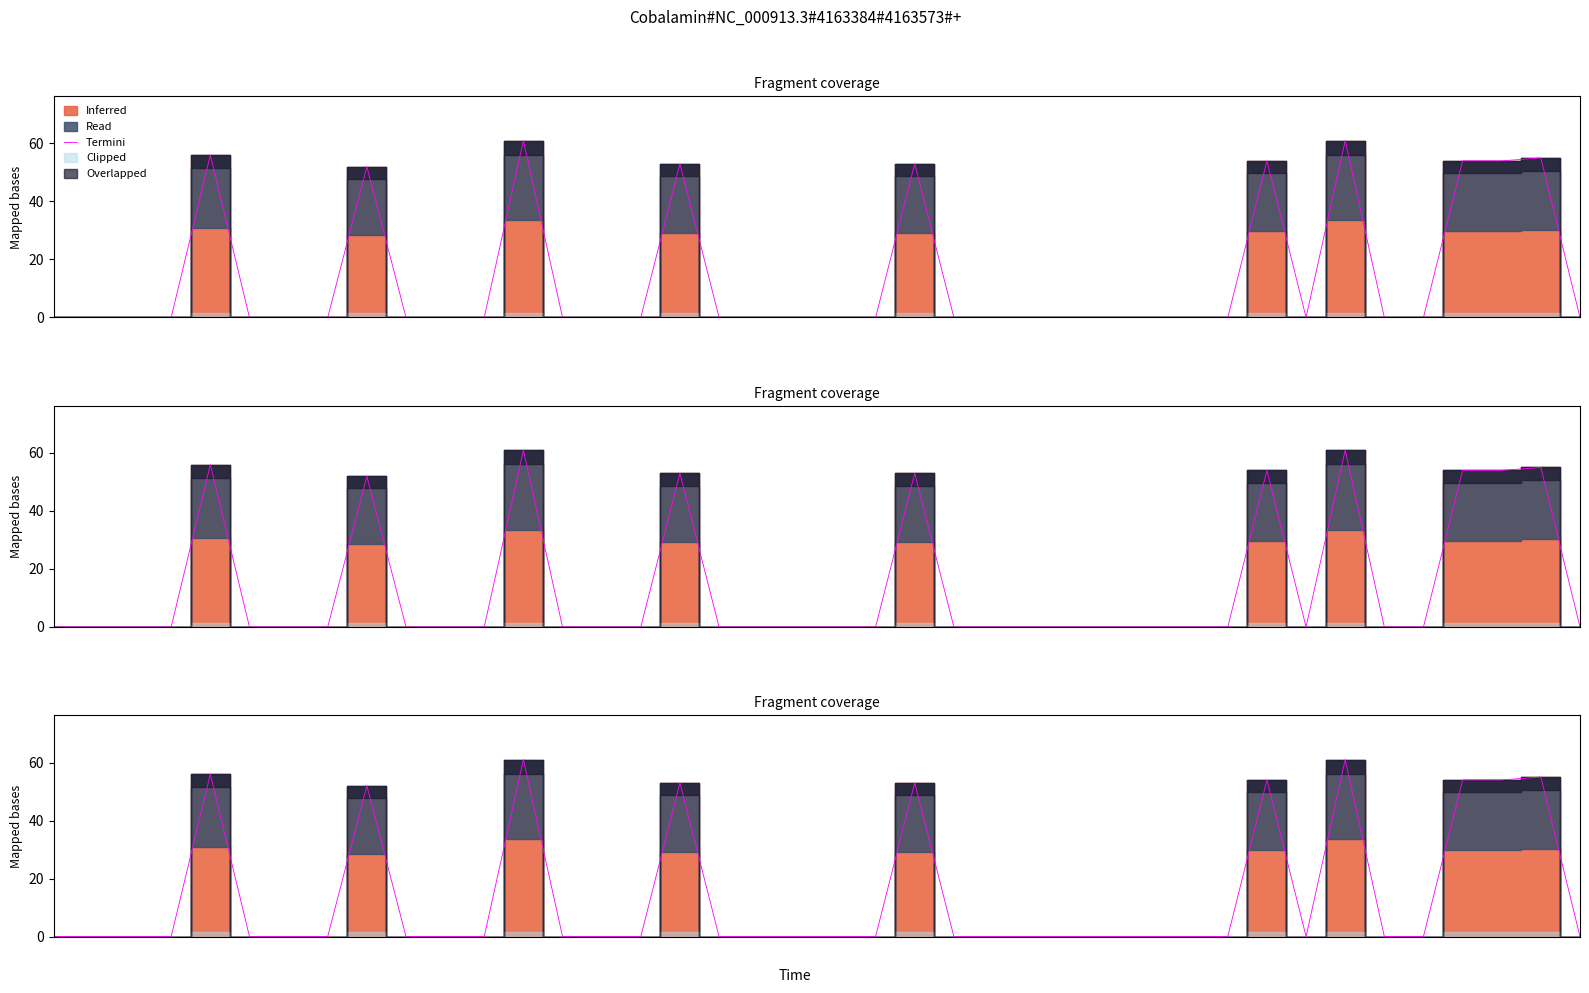

Reading left to right, extract all data points from this chart.

0=0	1=0	2=0	3=0	4=56	5=0	6=0	7=0	8=52	9=0	10=0	11=0	12=61	13=0	14=0	15=0	16=53	17=0	18=0	19=0	20=0	21=0	22=53	23=0	24=0	25=0	26=0	27=0	28=0	29=0	30=0	31=54	32=0	33=61	34=0	35=0	36=54	37=54	38=55	39=0